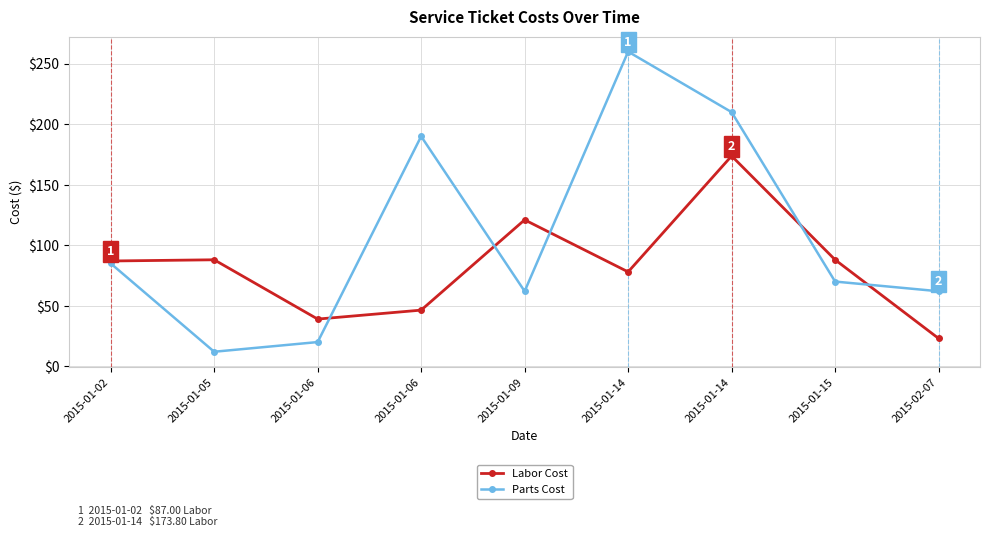

Which has a higher value, 2015-01-06 or 2015-01-14?

2015-01-14